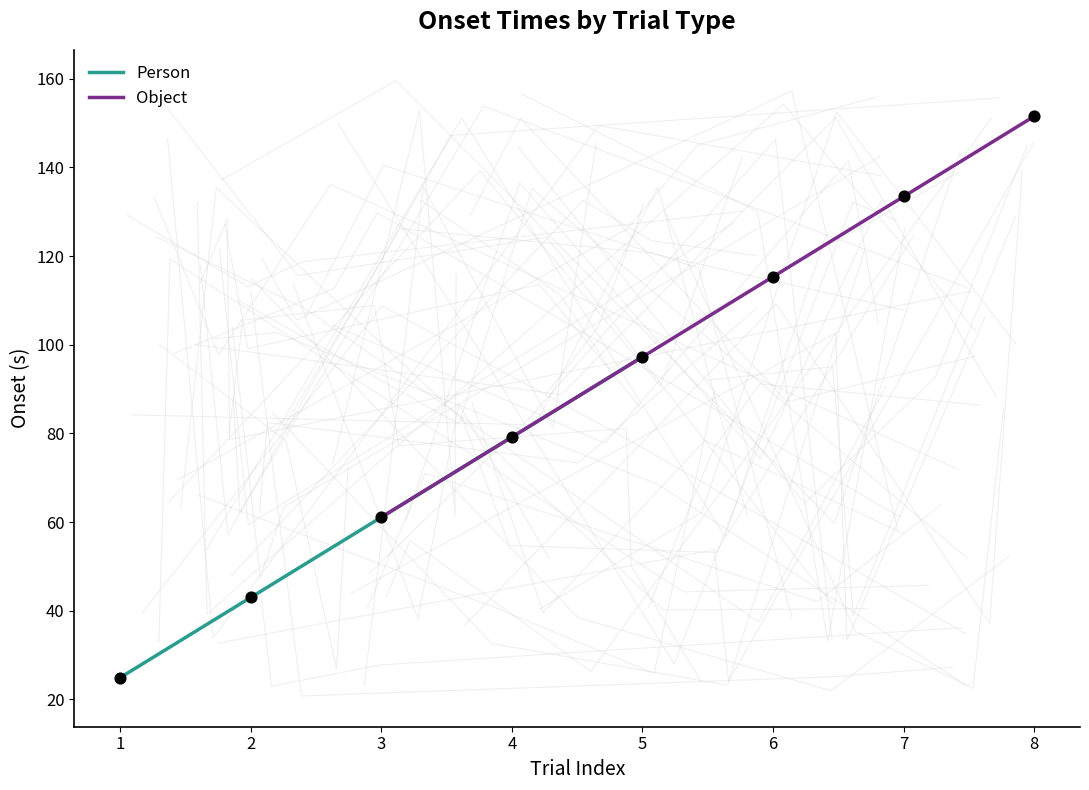

Which series reaches the maximum Y coordinate?

Object